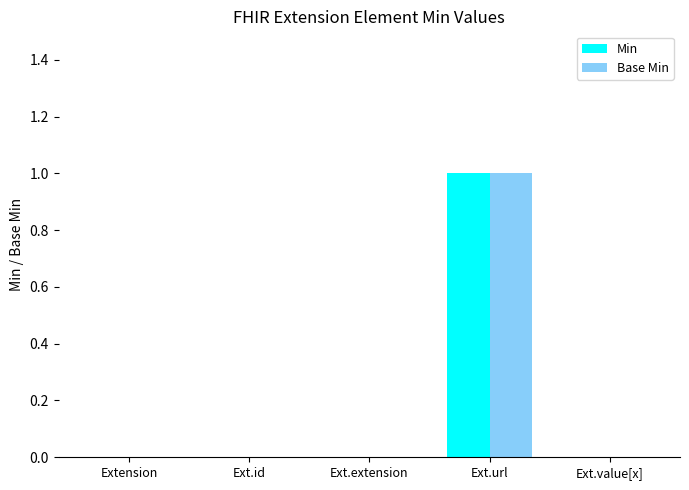

Is the value of Min at Ext.url greater than the value of Base Min at Ext.id?

Yes